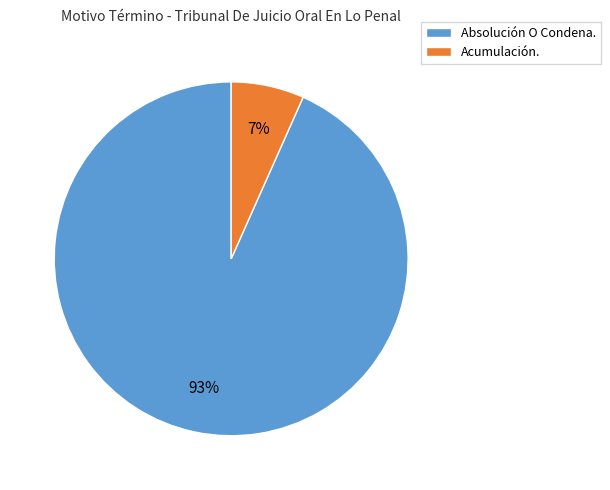

To the nearest percent, what is the average slice percentage?

50%